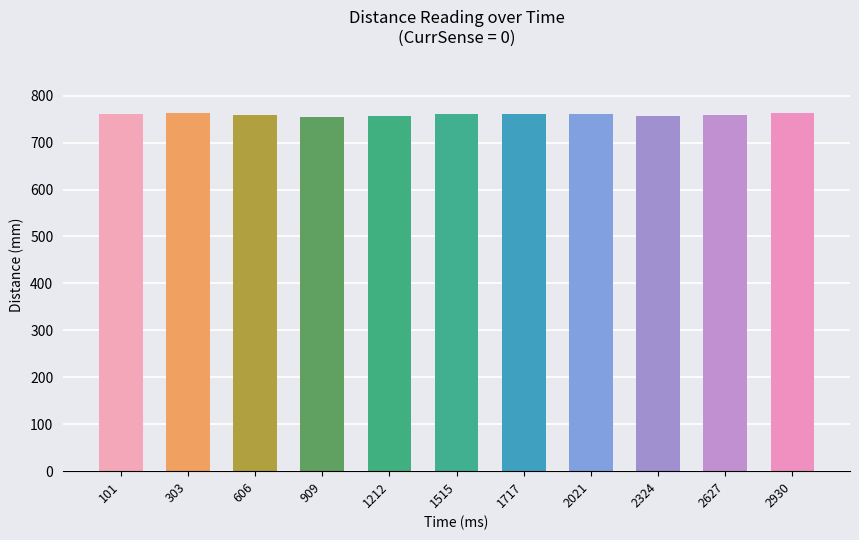

What is the ratio of the value at 1515 to the value at 1212?

1.0